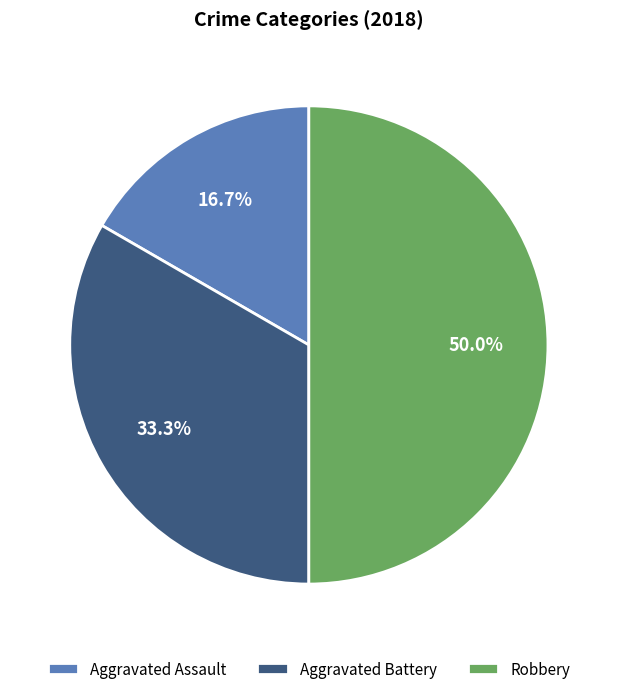

Rank the categories by value from highest to lowest.

Robbery, Aggravated Battery, Aggravated Assault